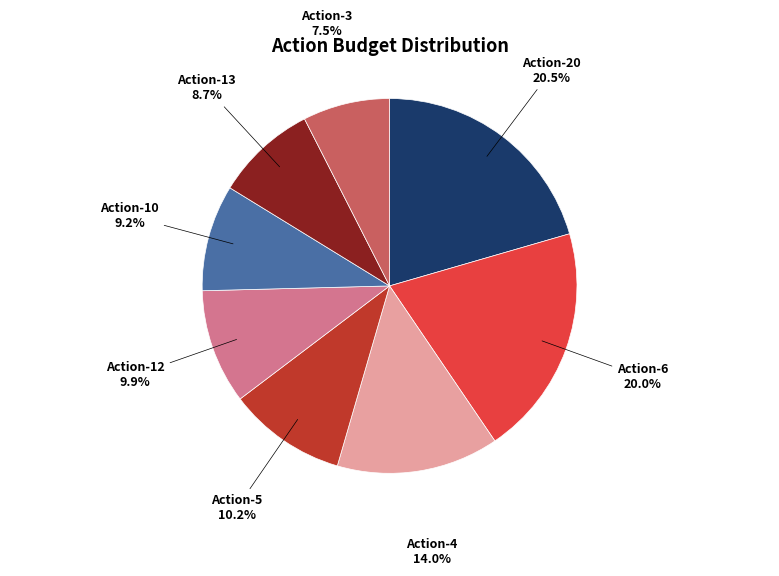

Which category has the biggest portion of the pie?

Action-20